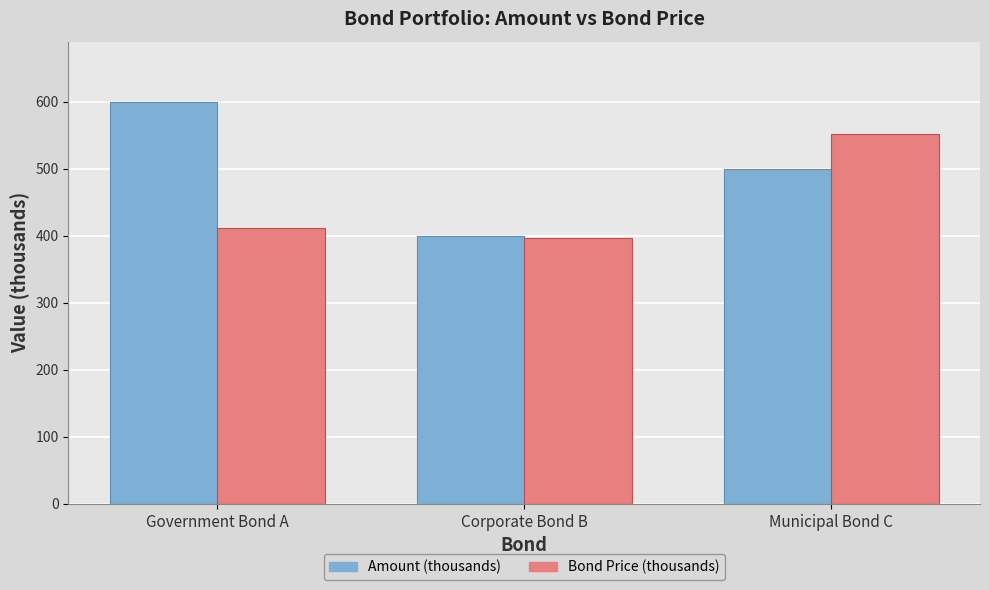

What value does the Bond Price (thousands) series have at Municipal Bond C?

551.5